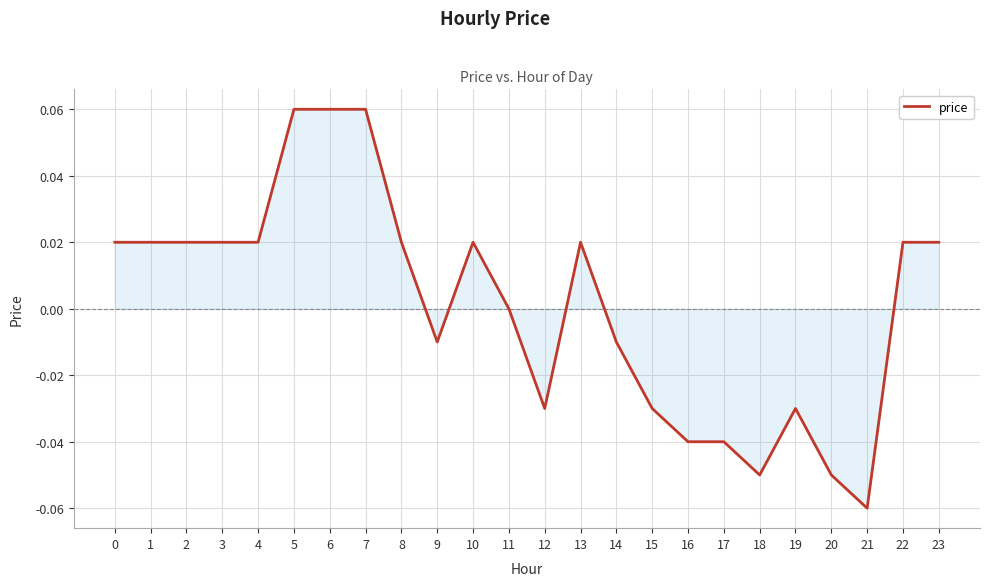

True or false: there are more than 2 points higher than both neighbors.

True